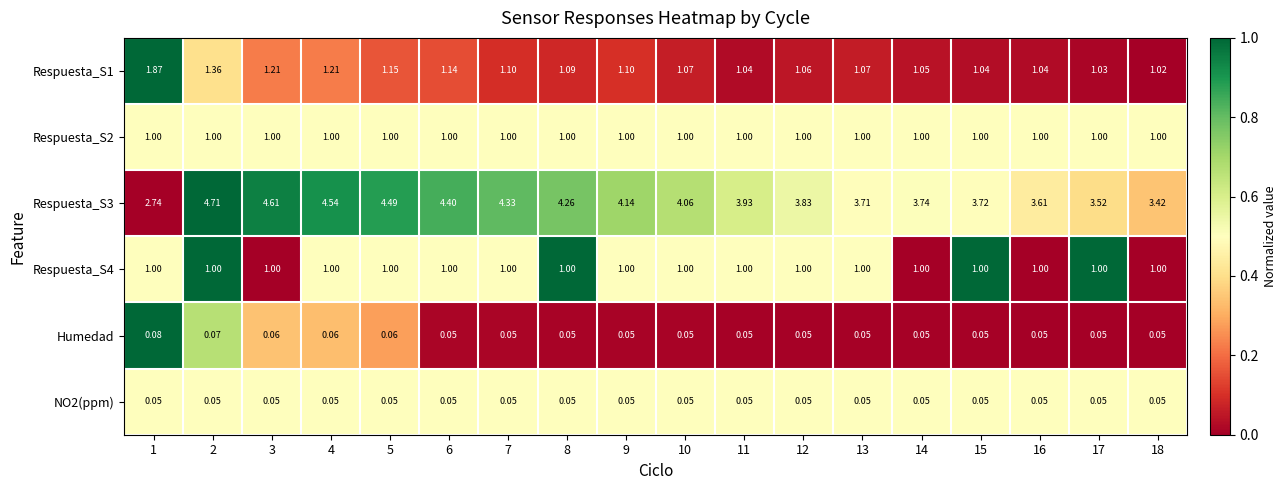

How many categories are shown in the chart?

18